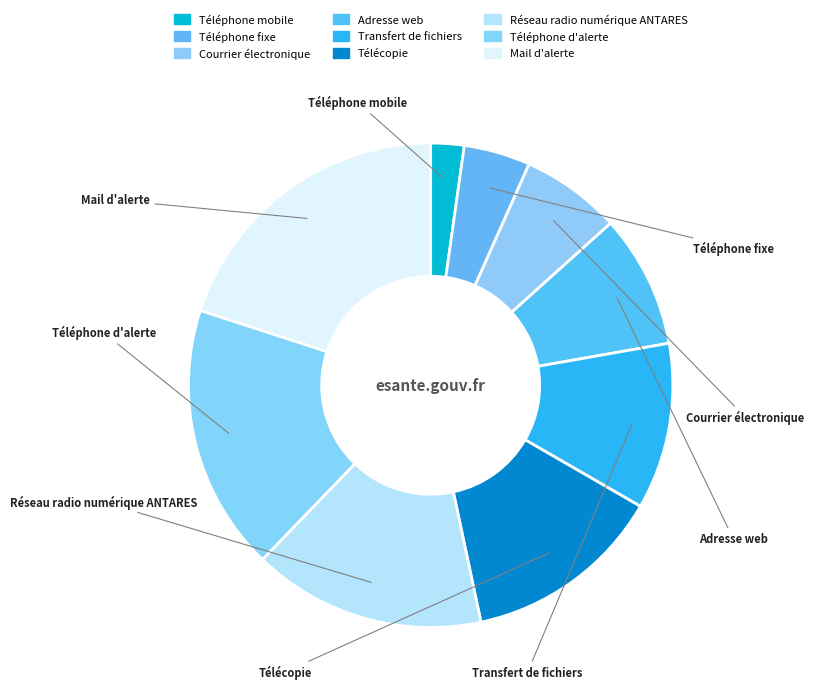

How many segments does this pie chart have?

9